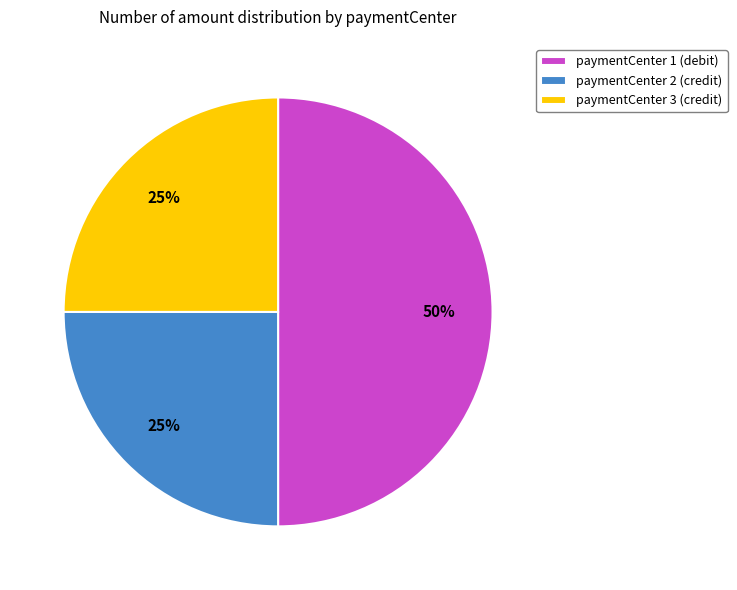

Is it true that paymentCenter 3 (credit) is 11% of the pie?

False